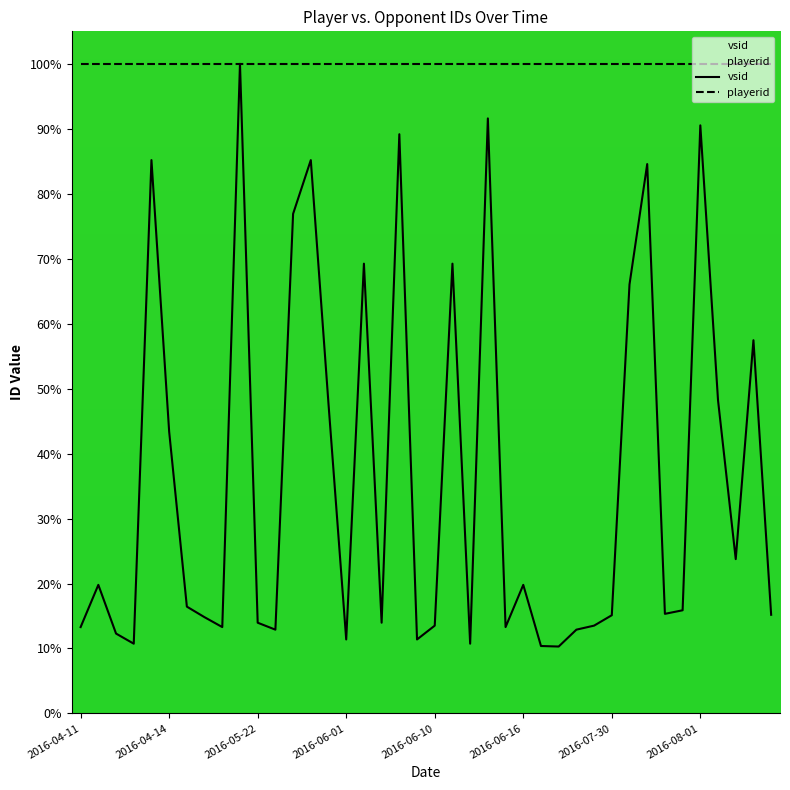

Rank the series by their average value, from highest to lowest.

playerid, vsid